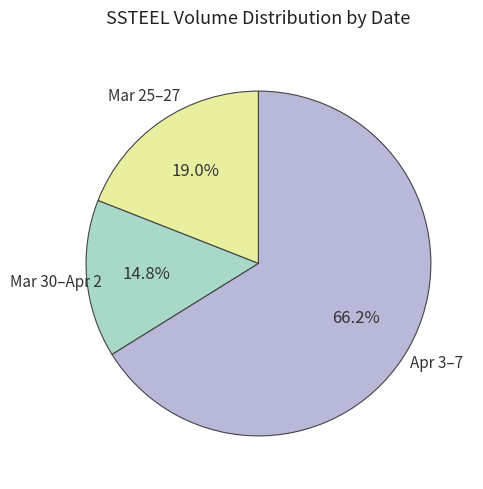

Is the sum of Mar 25–27 and Apr 3–7 greater than half?

Yes